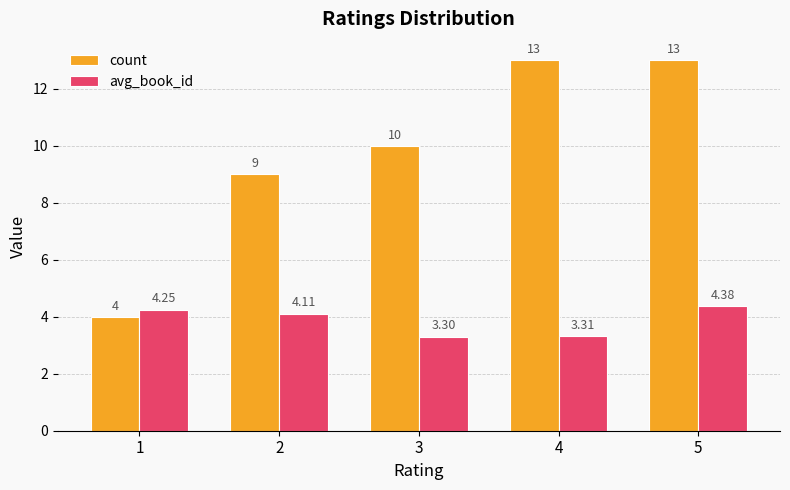

What is the average value of the avg_book_id series?

3.9